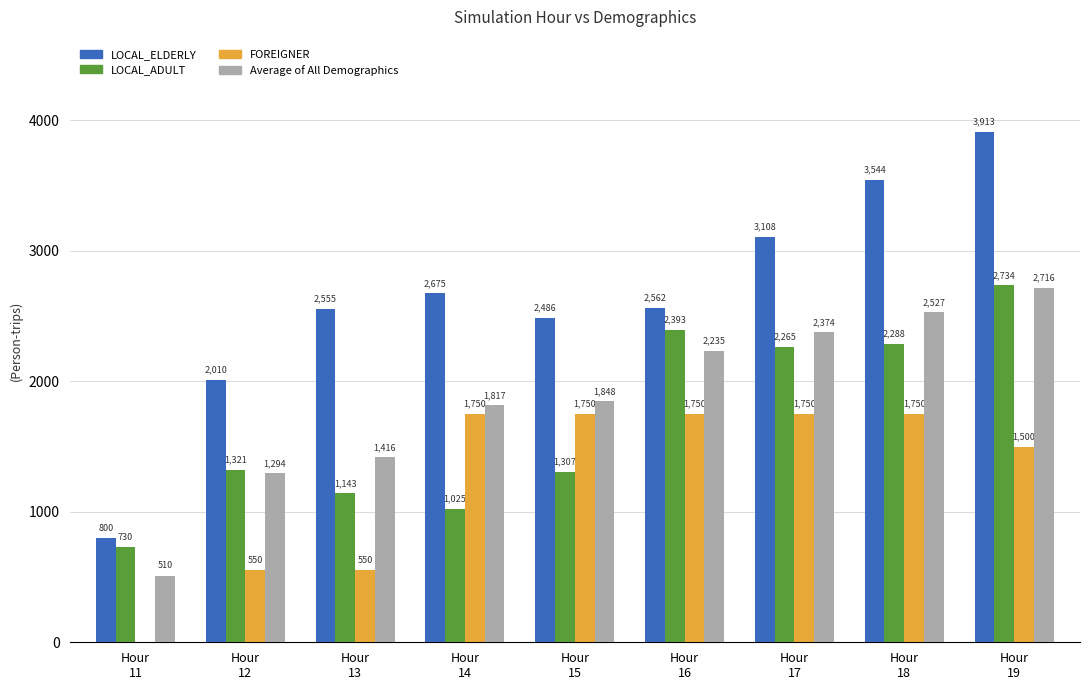

What is the maximum value shown in the chart?

3913.0